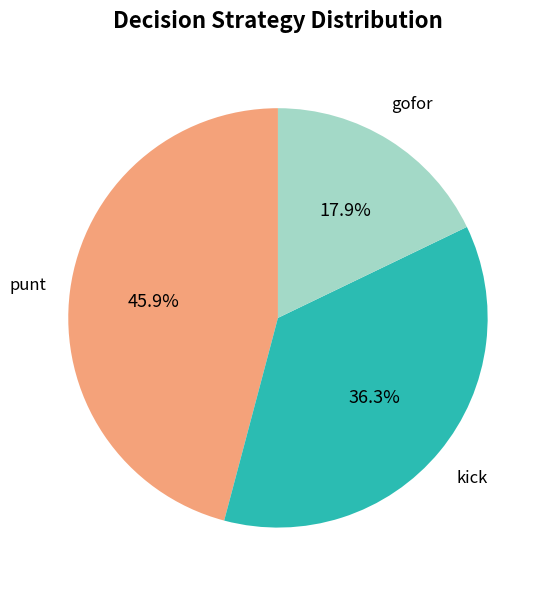

Is there any slice that represents more than half of the pie?

No